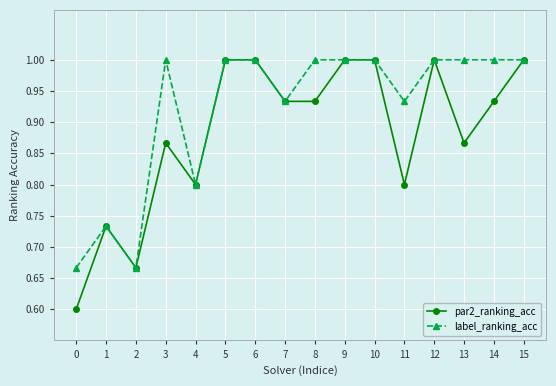

What are all the series names shown in the legend?

par2_ranking_acc, label_ranking_acc